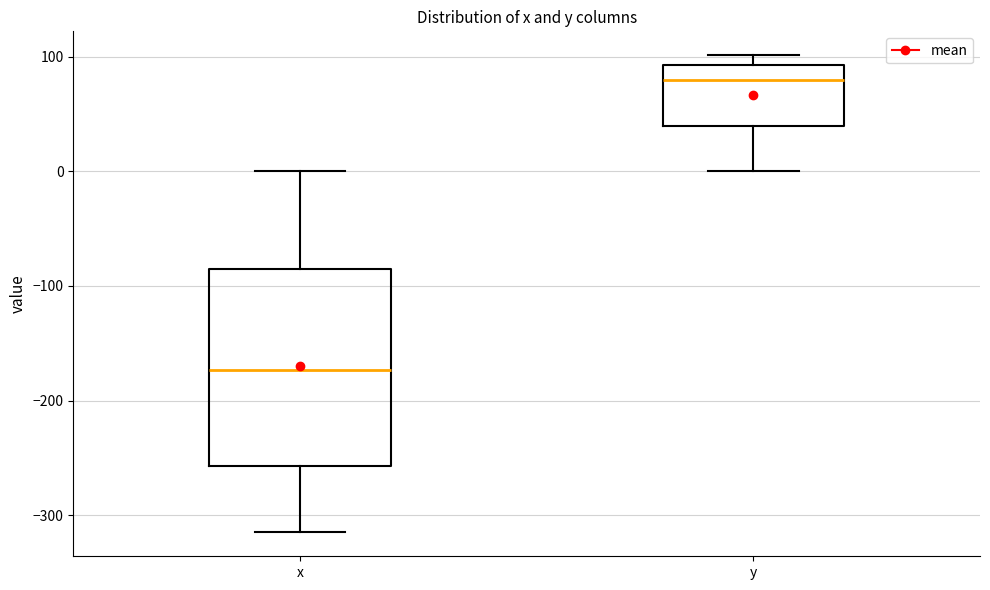

Reading left to right, read every box against the y-axis: the position of its median line, the range the box covers, and the ends of its whiskers. The values are not printed on the chart, so give them approximately, as read against the axis.

x: median -170, box -260 to -90, whiskers -320 to 0
y: median 80, box 40 to 90, whiskers 0 to 100